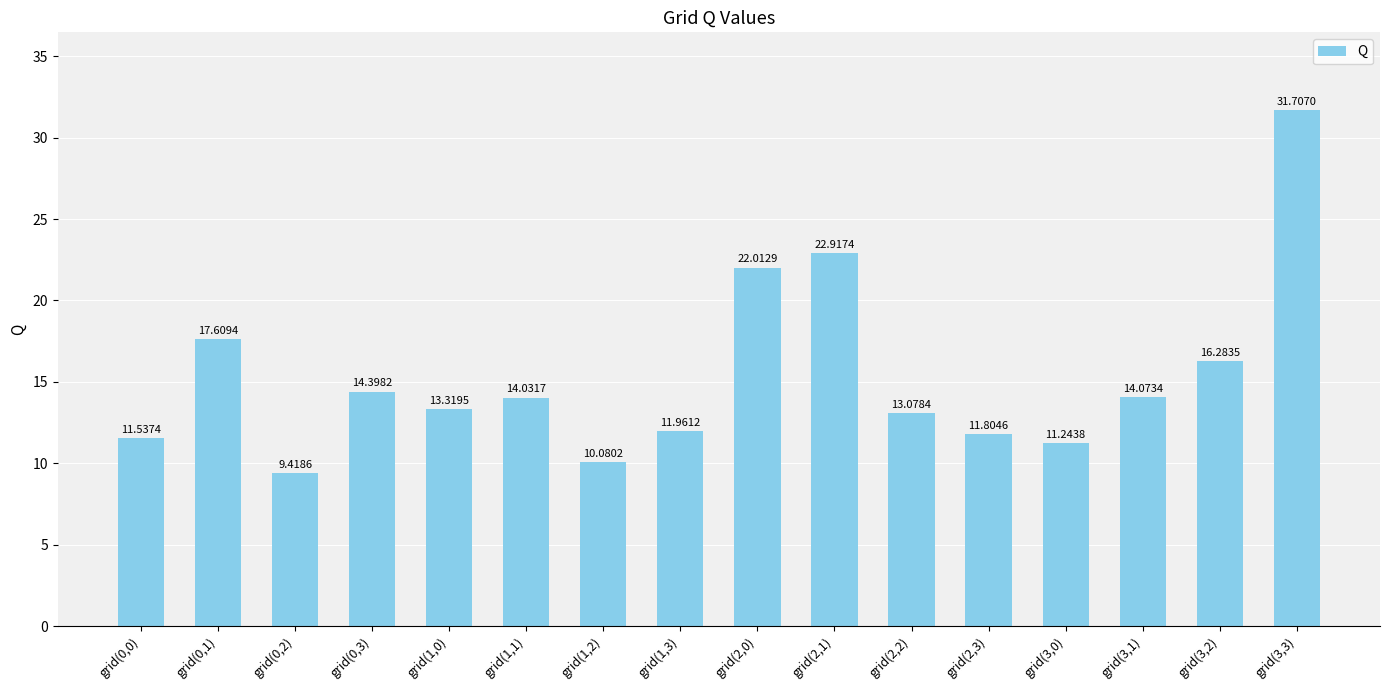

Is it true that the value at grid(3,1) is 14.1?

True